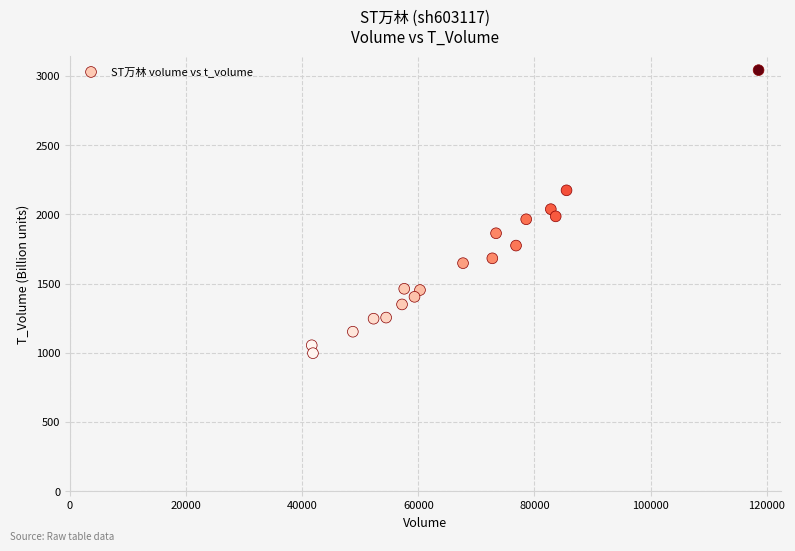

What is the range of X values (max minus min)?

76948